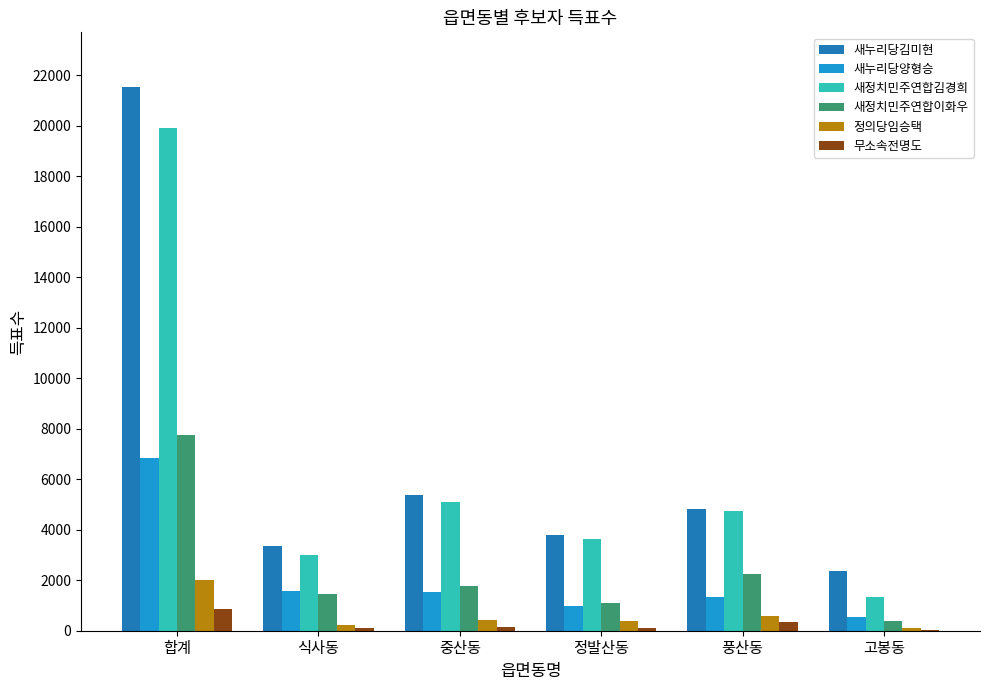

What is the sum of all 새정치민주연합김경희 values?

37755